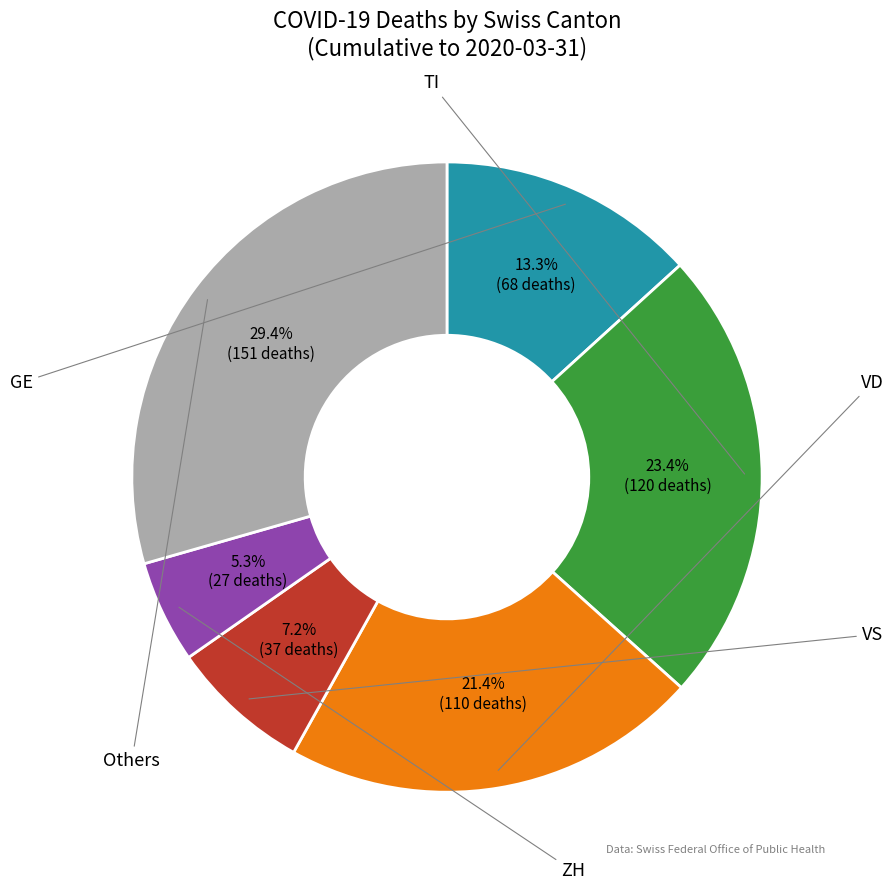

To the nearest percent, what is the average slice percentage?

17%